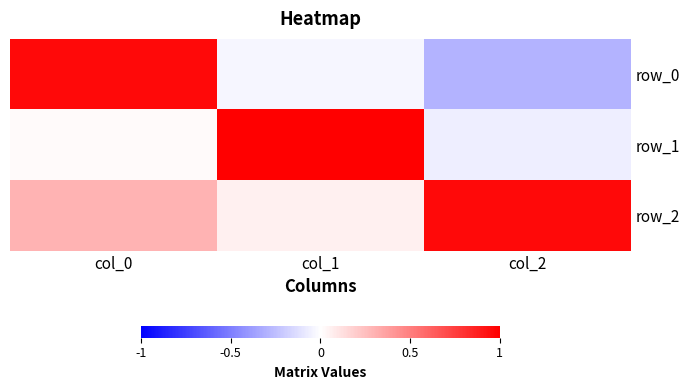

What is the greatest value displayed?

1.0